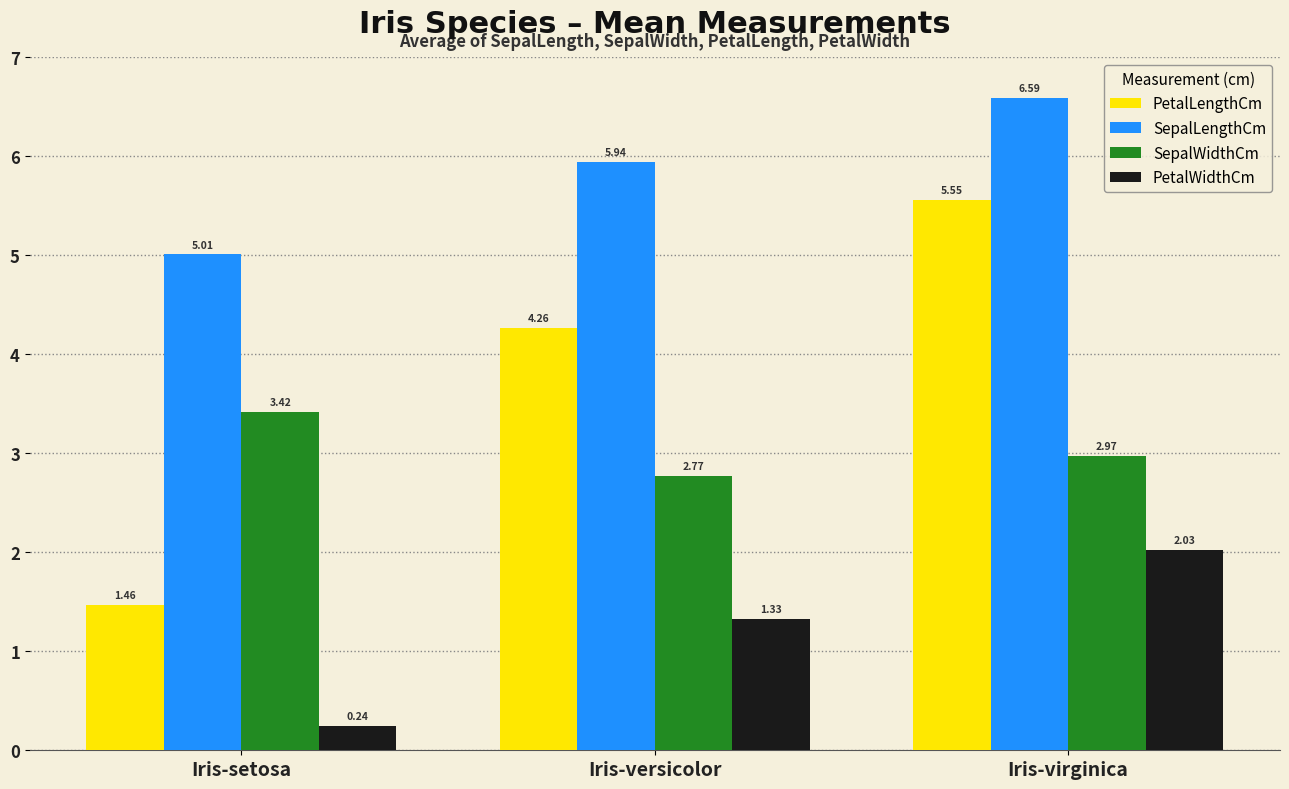

At which label does PetalWidthCm first exceed 1?

Iris-versicolor